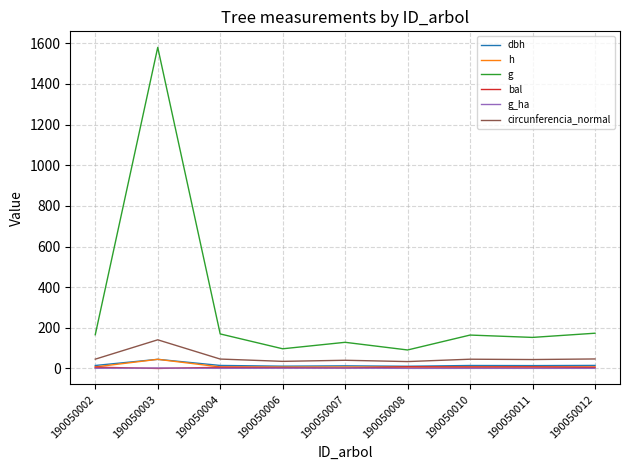

Which series has the largest total across all categories?

g